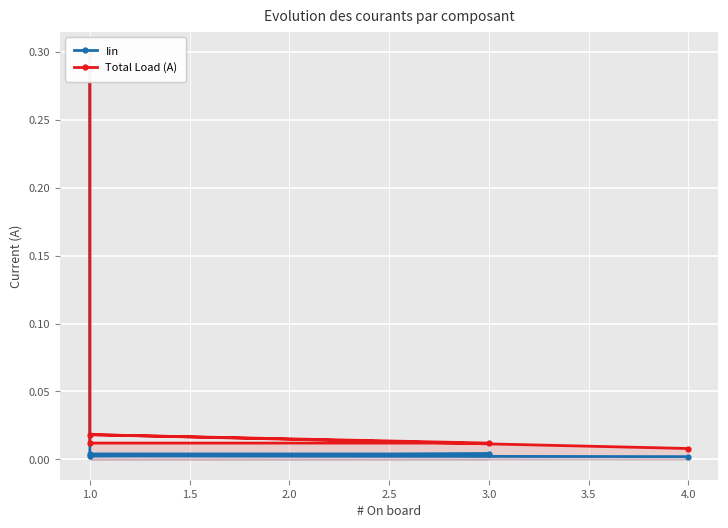

True or false: Iin has a value of 0.0 at 4.0.

False